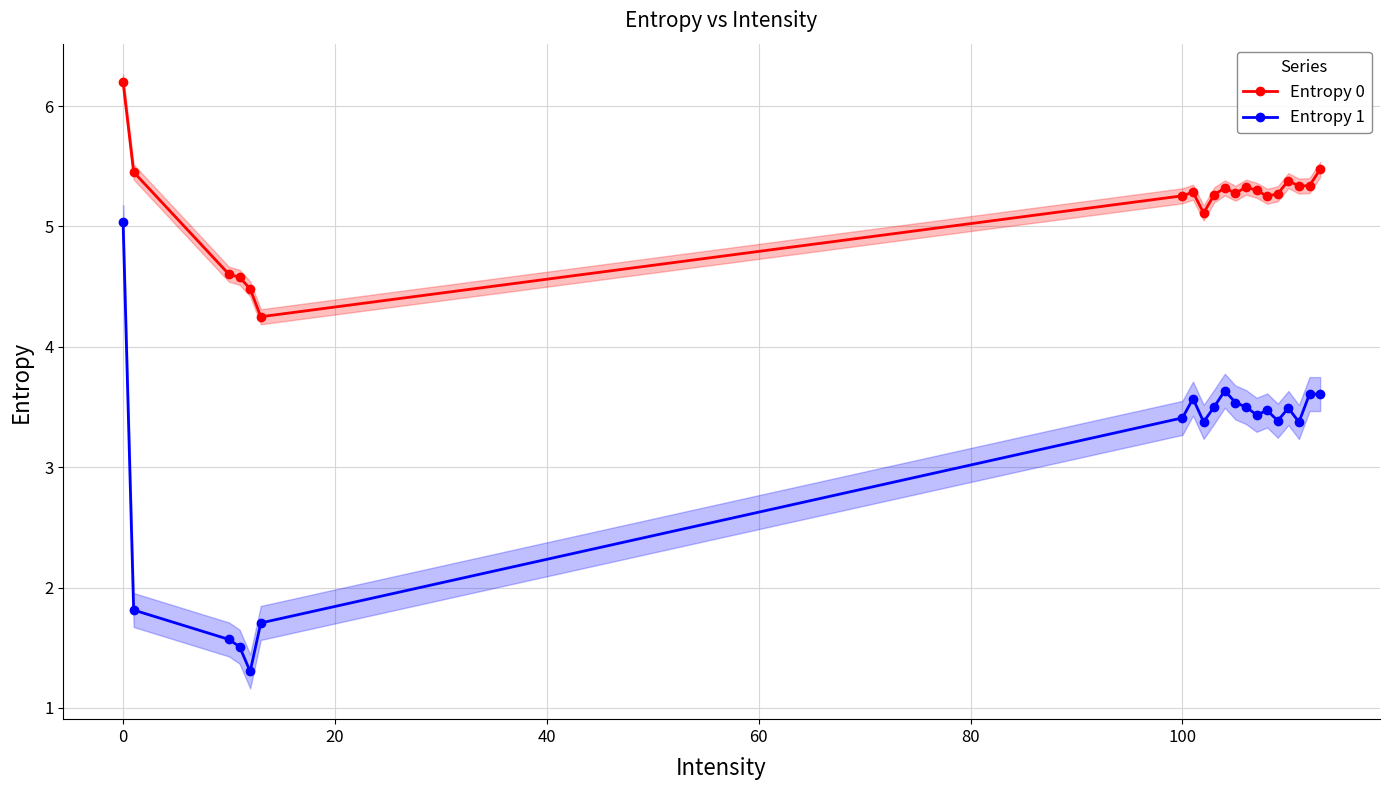

Reading left to right, list all the values displayed in this chart.

Entropy 0: 6.2	5.5	4.6	4.6	4.5	4.3	5.3	5.3	5.1	5.3	5.3	5.3	5.3	5.3	5.3	5.3	5.4	5.3	5.3	5.5
Entropy 1: 5.0	1.8	1.6	1.5	1.3	1.7	3.4	3.6	3.4	3.5	3.6	3.5	3.5	3.4	3.5	3.4	3.5	3.4	3.6	3.6